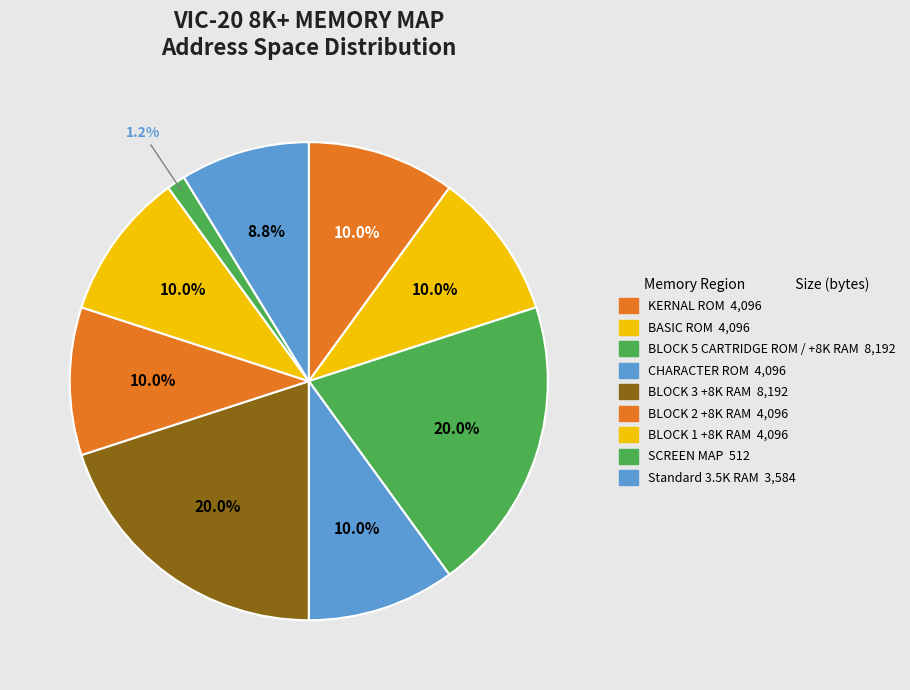

Rank the categories by value from highest to lowest.

BLOCK 5 CARTRIDGE ROM / +8K RAM, BLOCK 3 +8K RAM, KERNAL ROM, BASIC ROM, CHARACTER ROM, BLOCK 2 +8K RAM, BLOCK 1 +8K RAM, Standard 3.5K RAM, SCREEN MAP